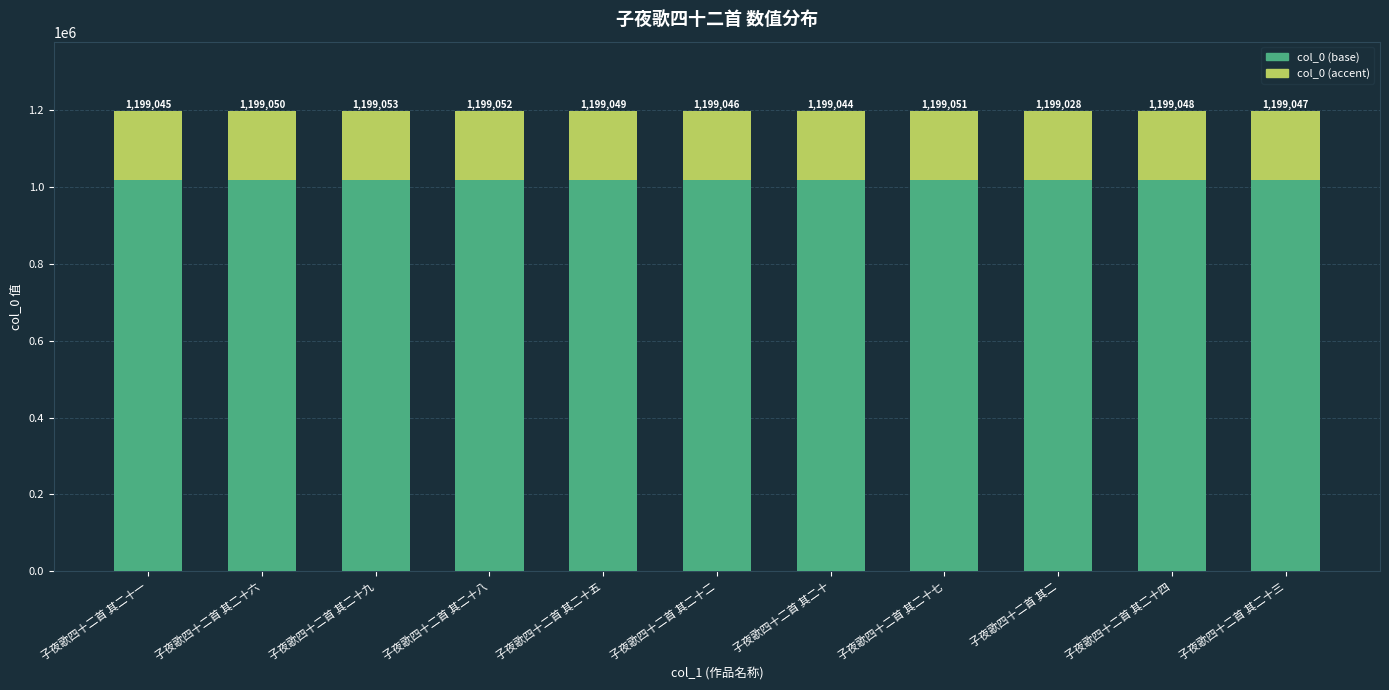

How many bars are there in total?

11